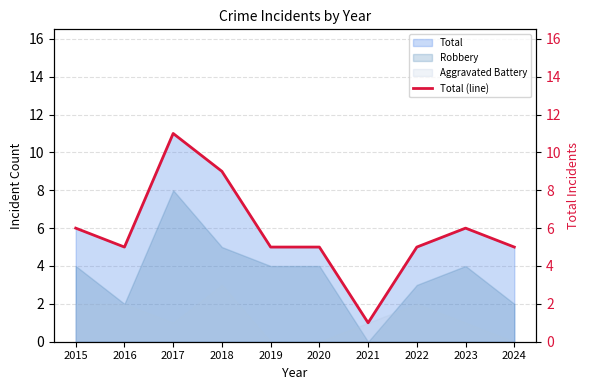

List the labels in order of value, largest first.

2017, 2018, 2015, 2023, 2016, 2019, 2020, 2022, 2024, 2021